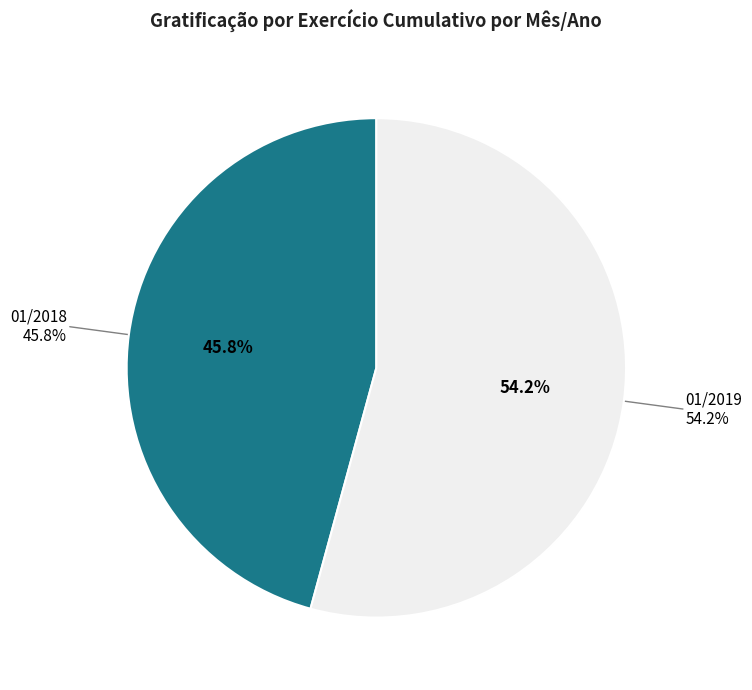

What portion of the pie excludes 01/2018?

54.2%